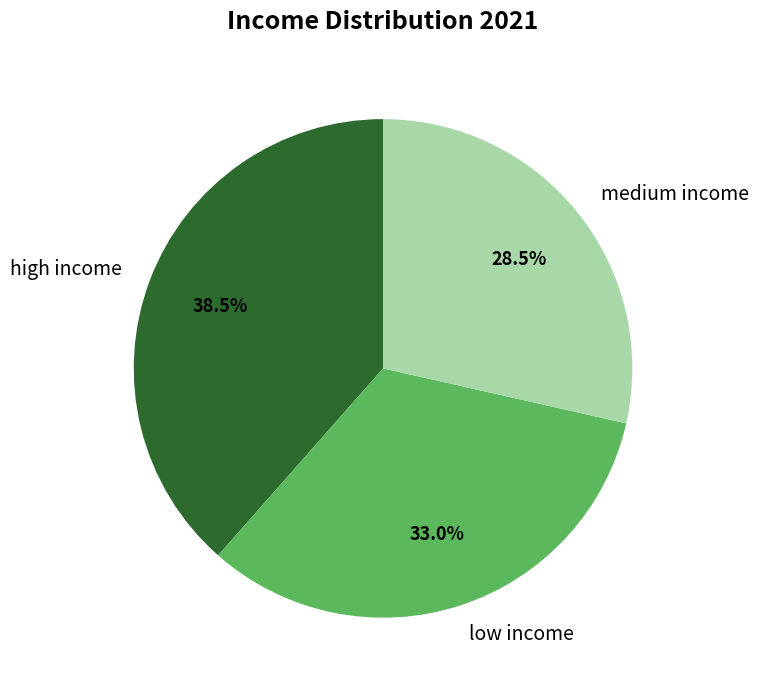

How many slices are in this pie chart?

3